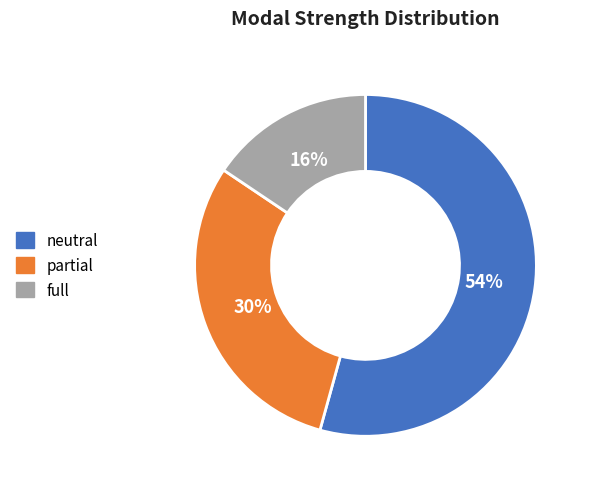

How many segments does this pie chart have?

3